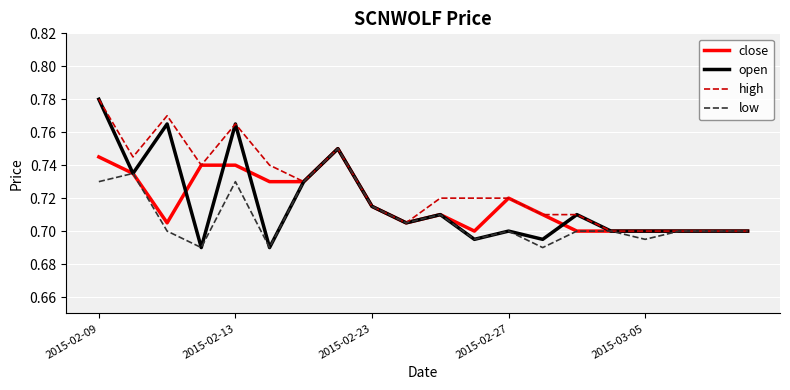

Which series has the largest range (max minus min)?

open